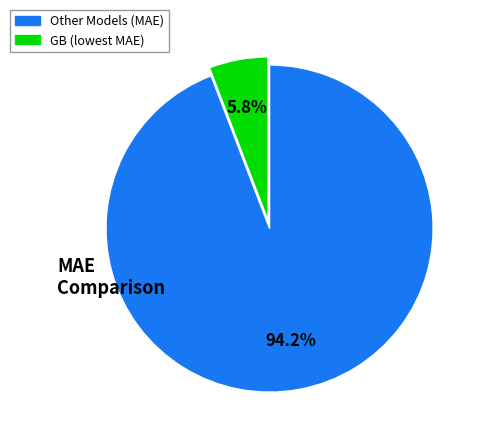

Rank the categories by value from lowest to highest.

GB (lowest MAE), Other Models (MAE)